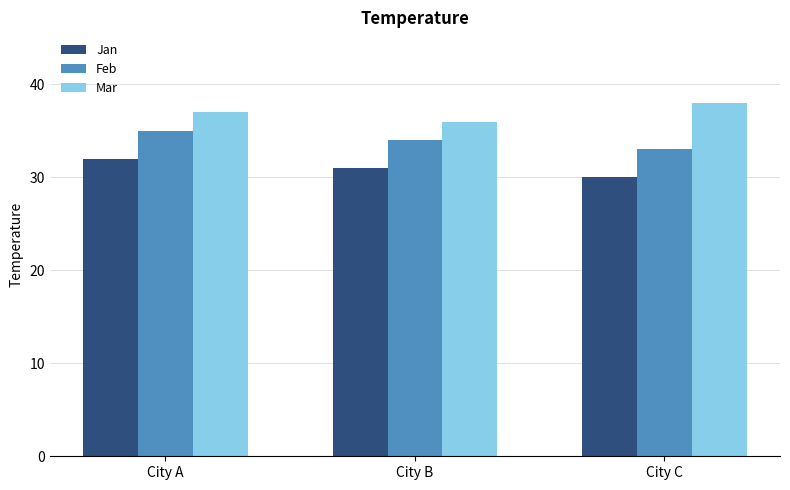

True or false: Jan has a value of 30 at City C.

True